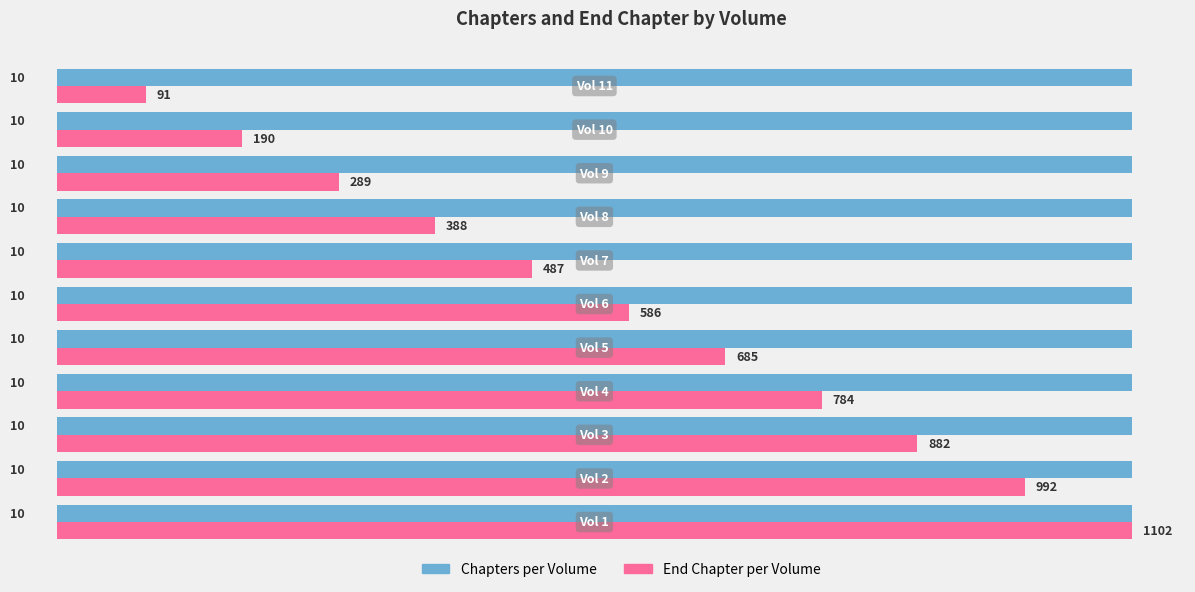

What is the greatest value displayed?

10.0